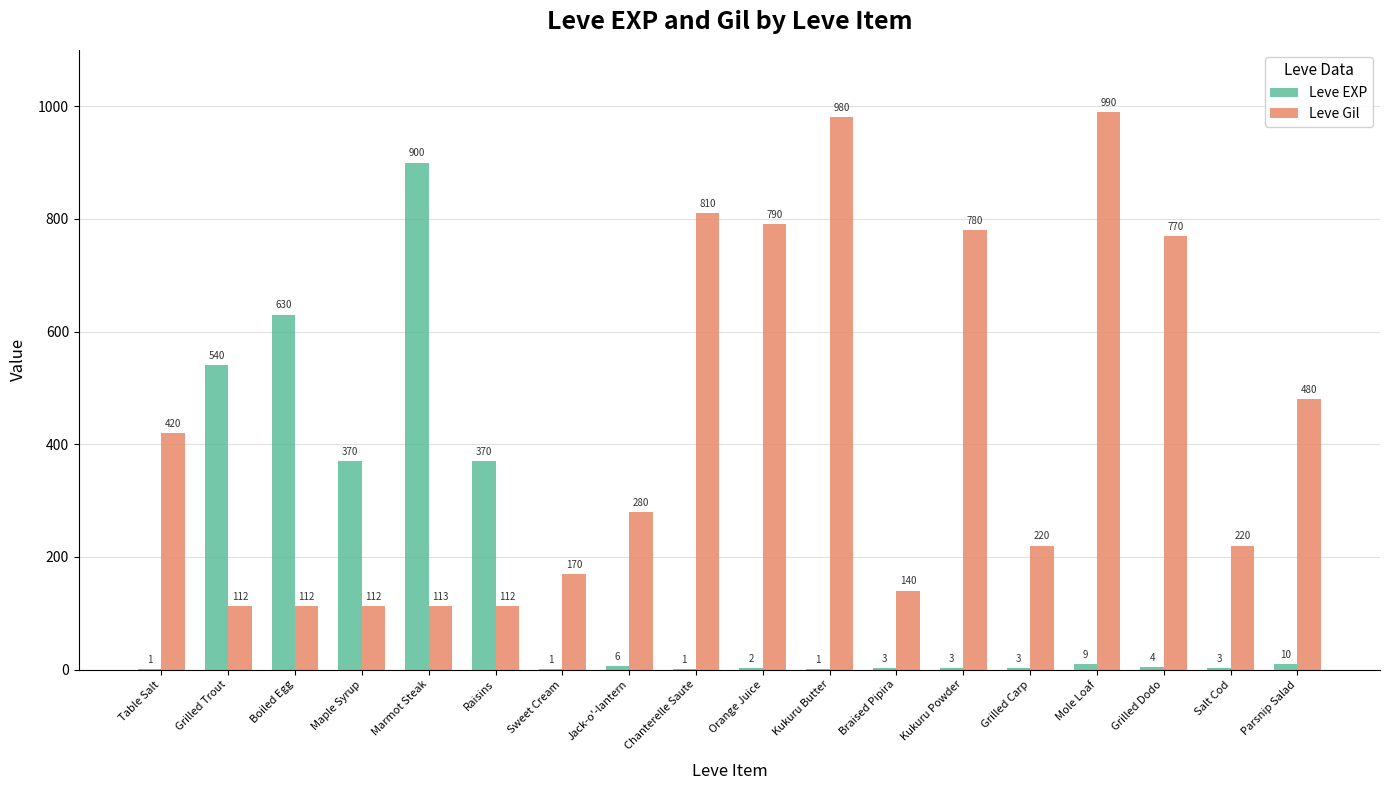

Where is Leve Gil nearest to the value 551?

Parsnip Salad